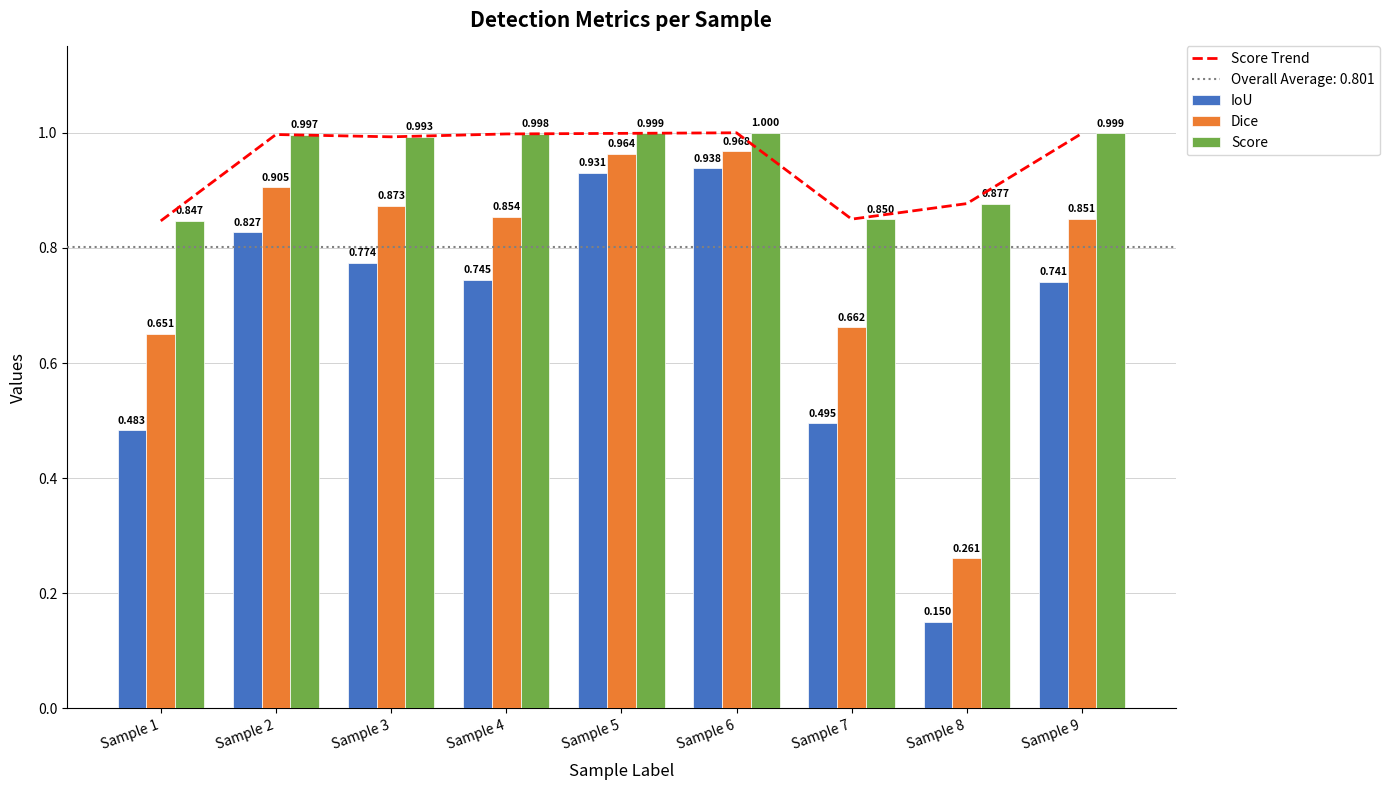

List the series in order of their peak value, lowest first.

IoU, Dice, Score Trend, Score